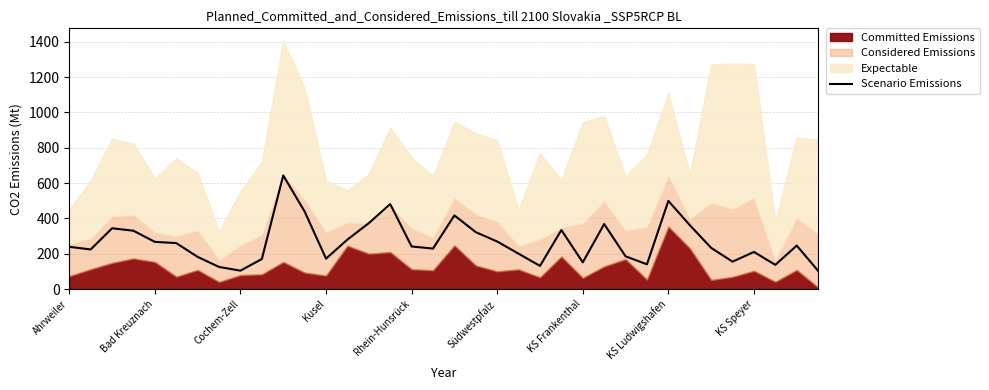

What is the lowest value of the Scenario Emissions series?

103